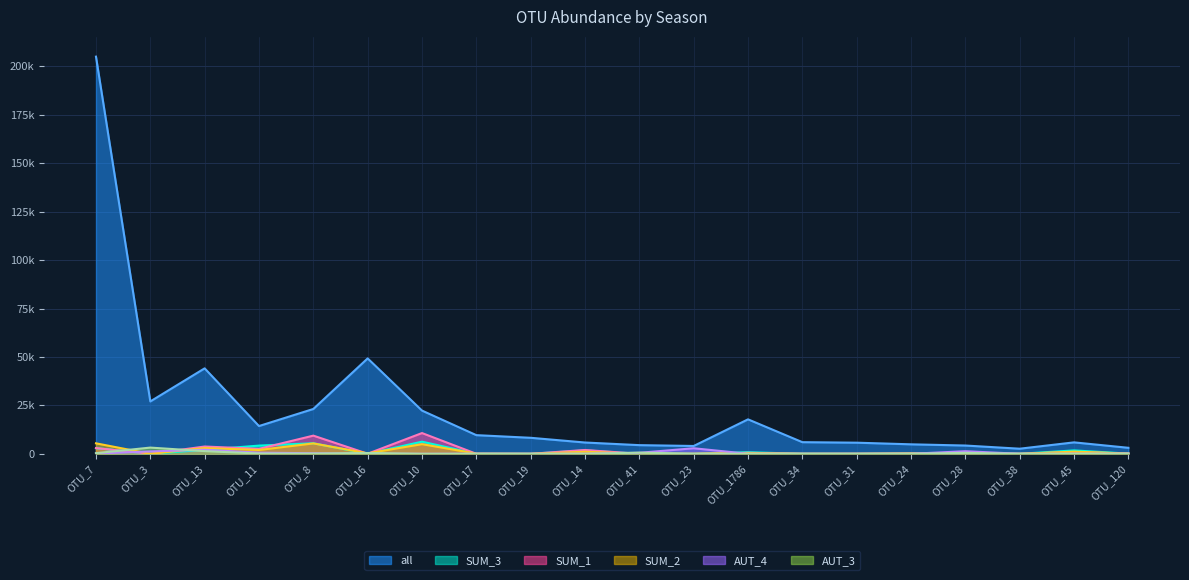

At which category does SUM_3 reach its first local peak?

OTU_8